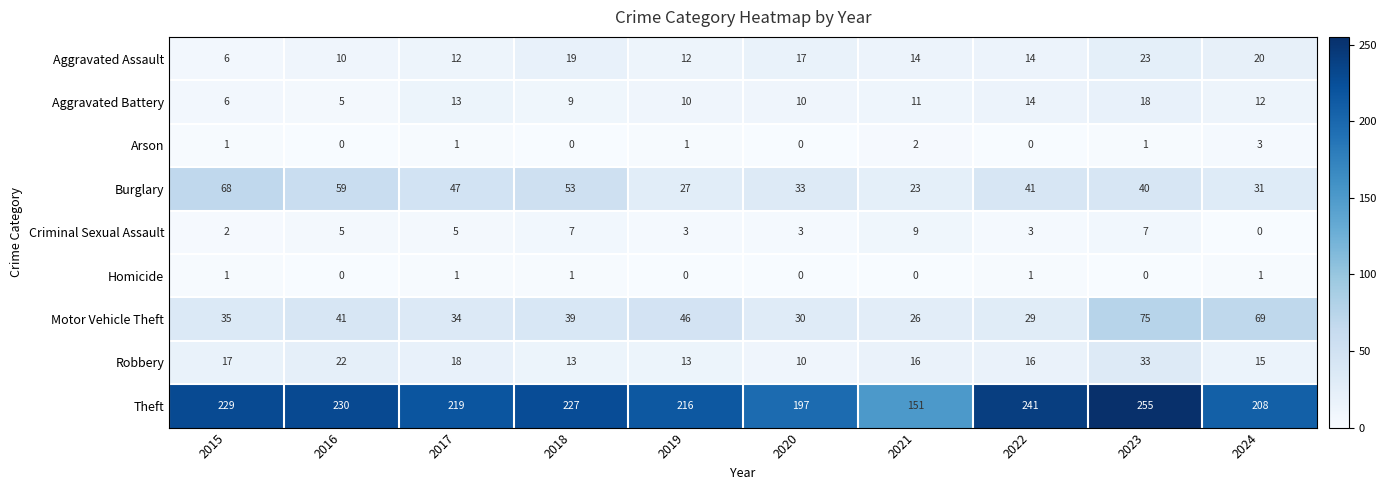

The value of Arson at 2021 is 2. True or false?

True